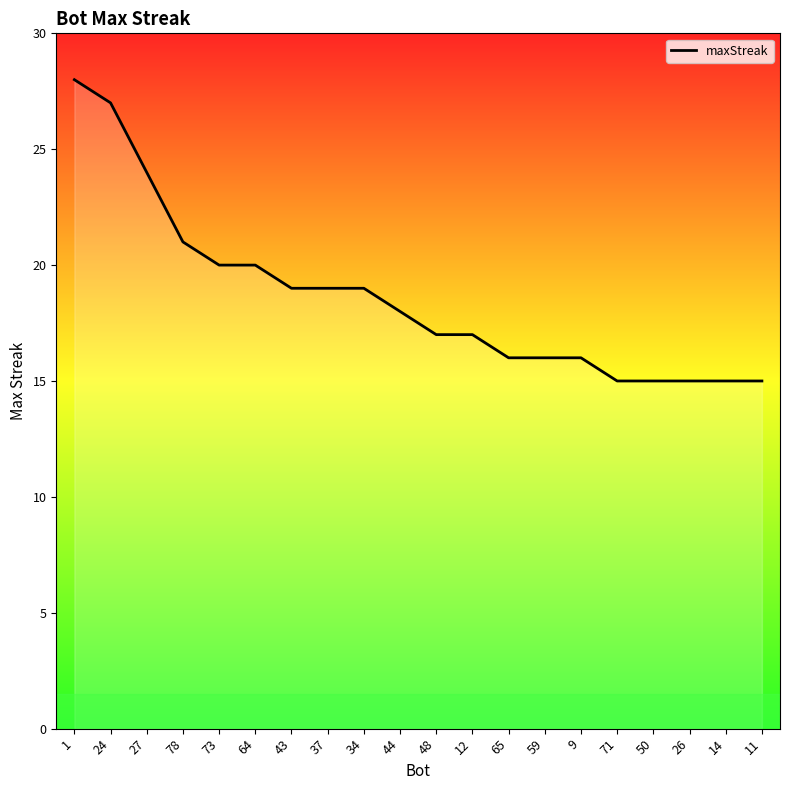

What is the average value?

19